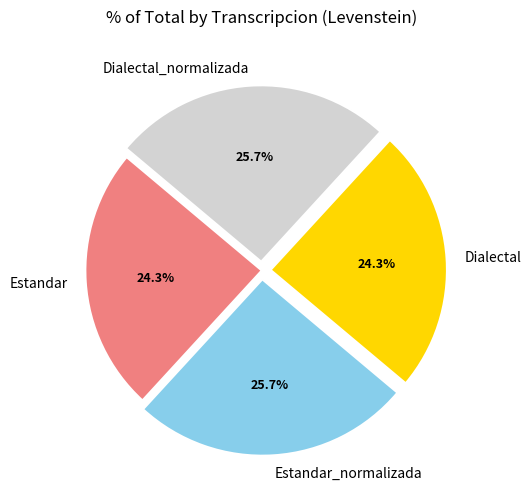

Does any single category account for the majority?

No